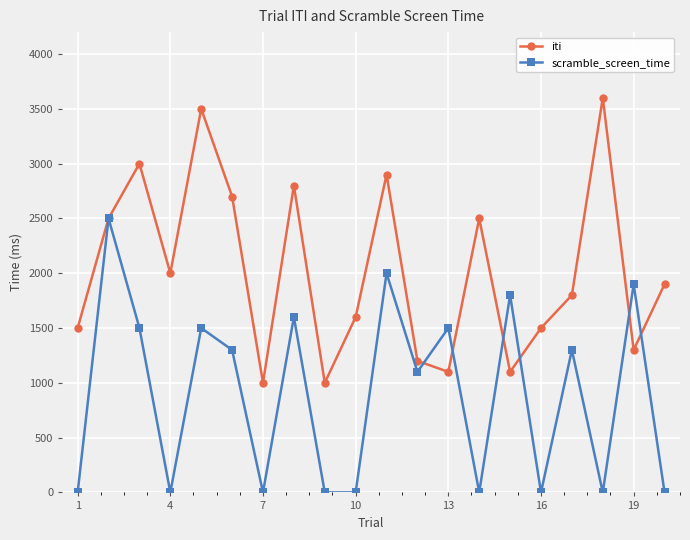

What is the maximum value for iti?

3600